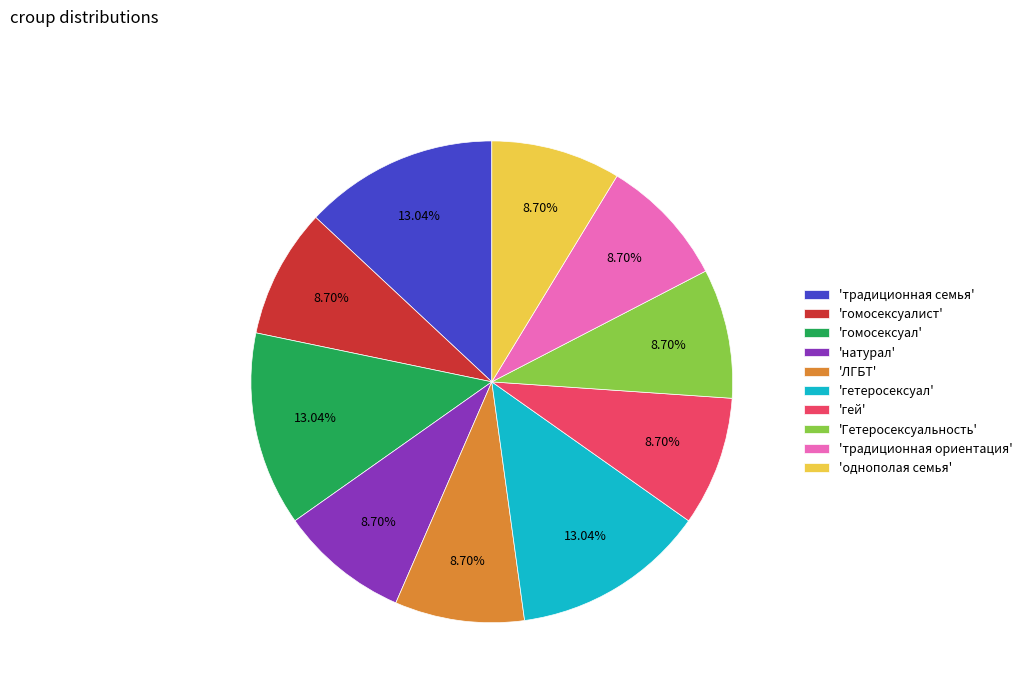

Does 'гомосексуалист' account for over 50% of the chart?

No